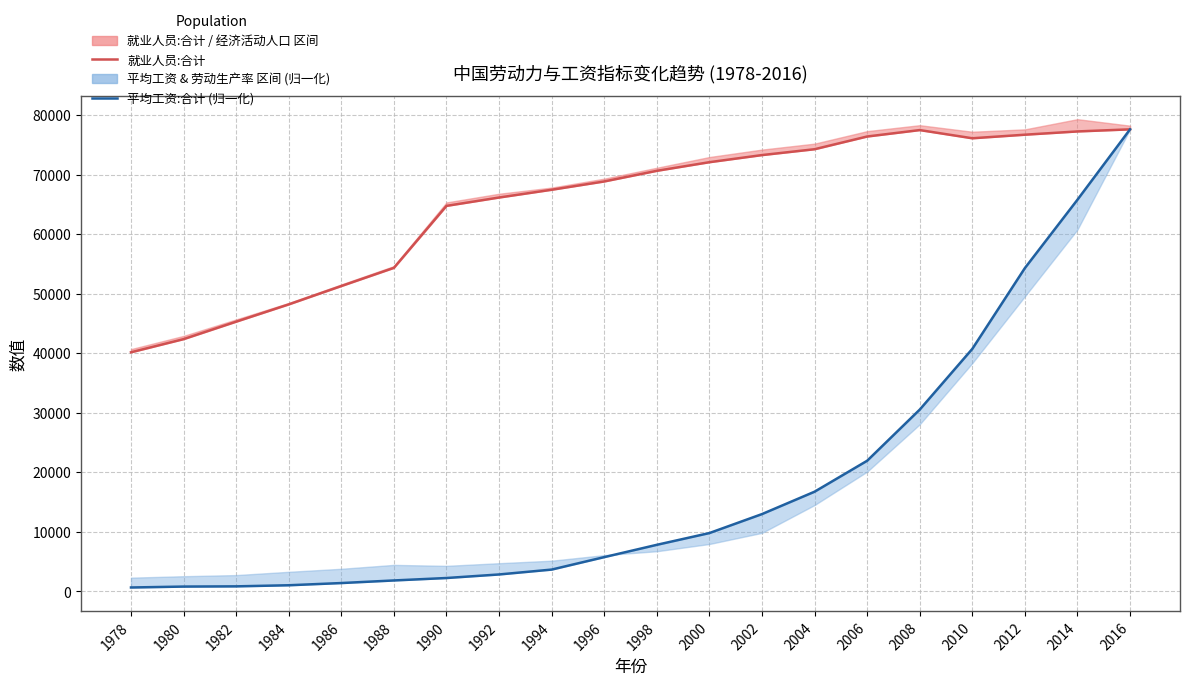

At how many categories does at least one series exceed 72931?

8